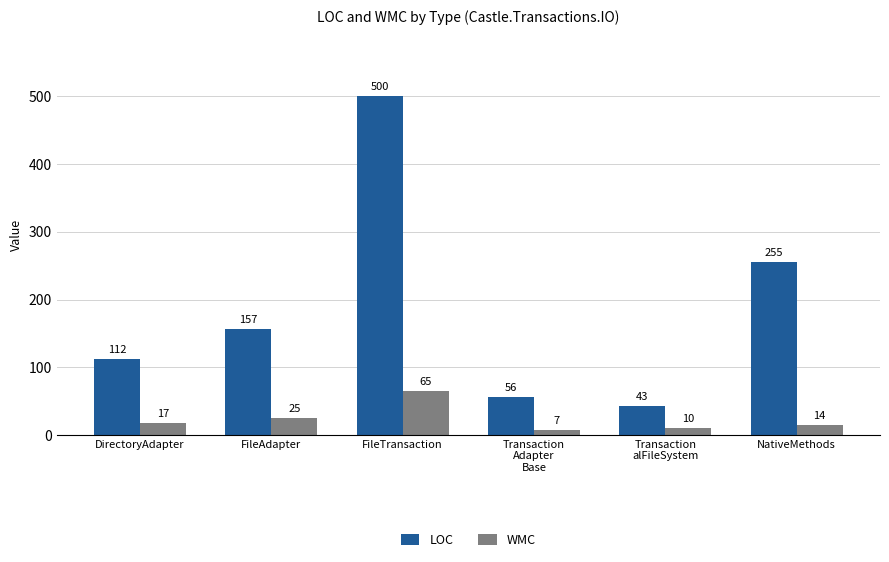

What is the value of the LOC bar at the 5th from the left?

43